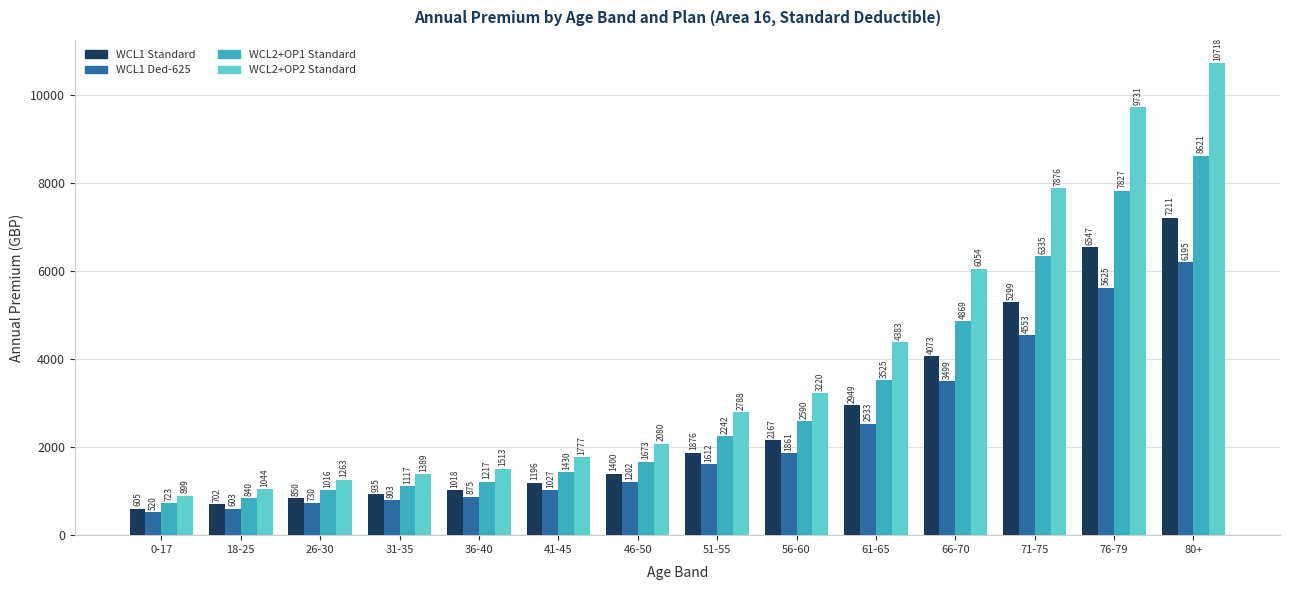

What is the spread (max minus min) of values at 71-75?

3323.7